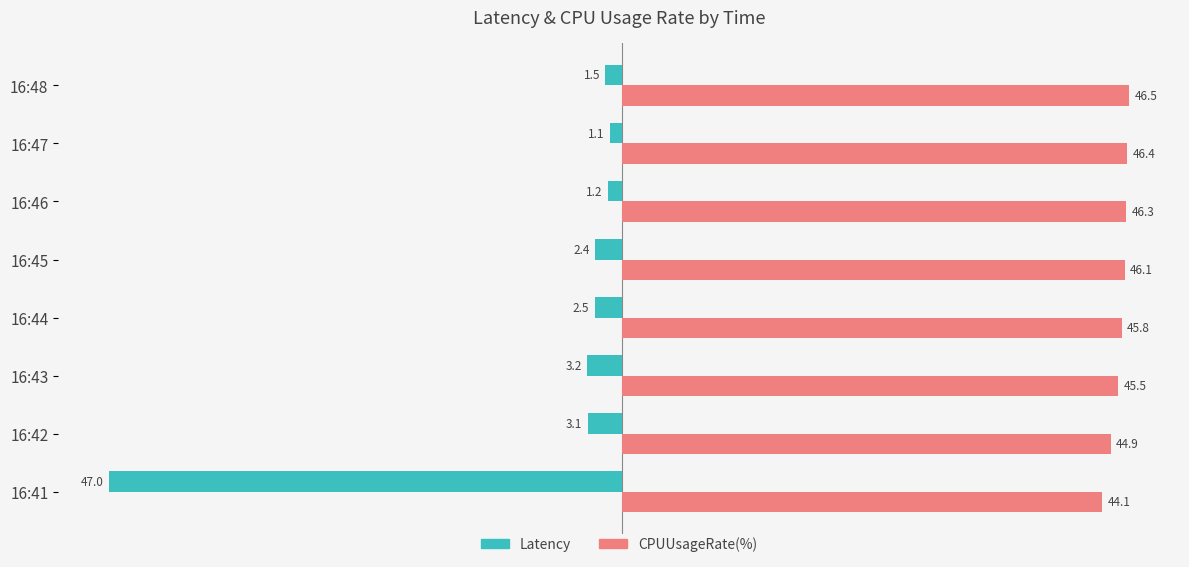

Where is Latency nearest to the value -24?

16:43